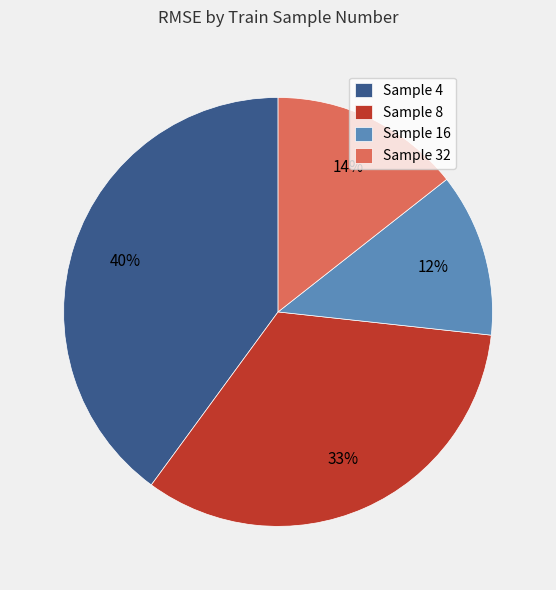

To the nearest percent, what percentage of the pie is Sample 16?

12%